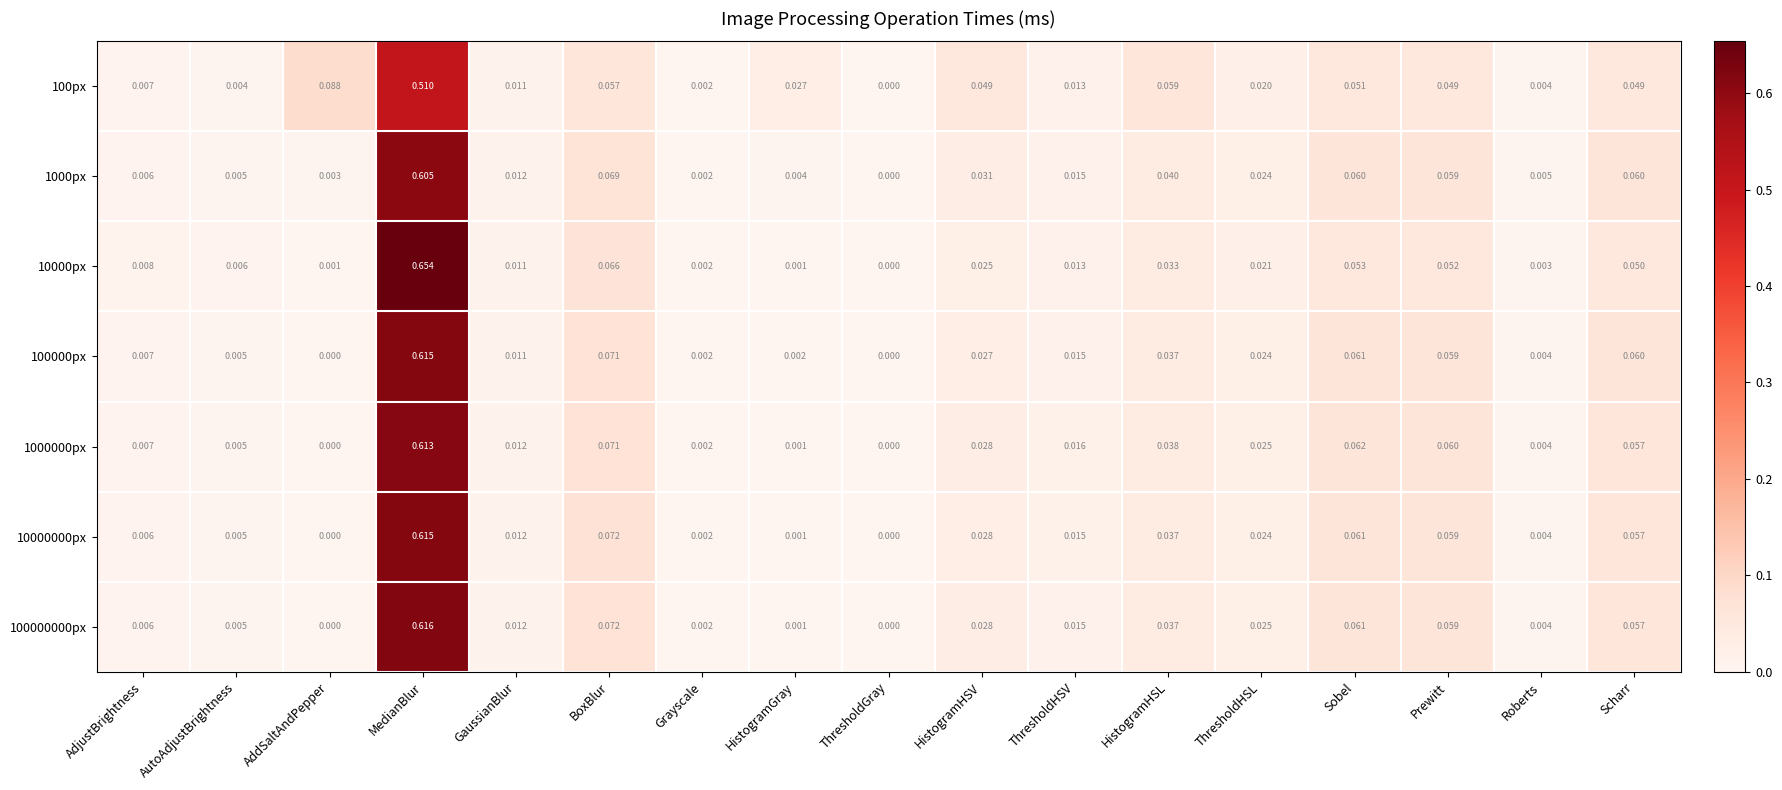

At which category is the sum across all series the highest?

MedianBlur